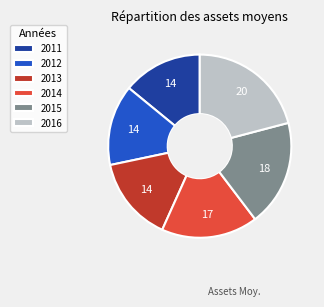

Do 2016 and 2014 together represent more than half of the pie?

No